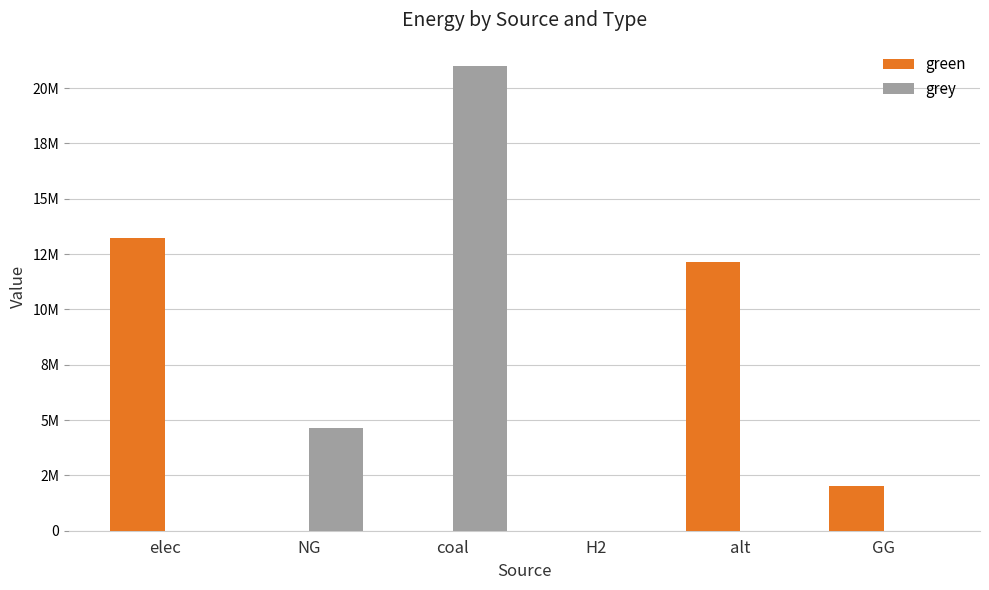

Where is grey nearest to the value 10500026?

NG